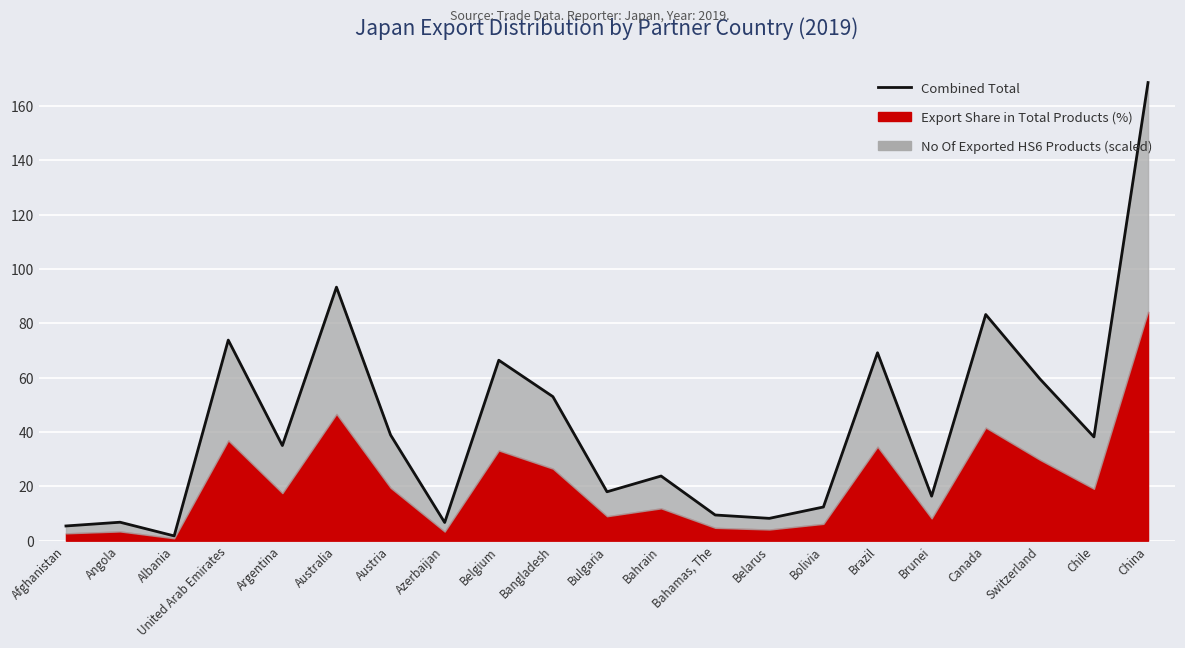

What is the average value?

42.3